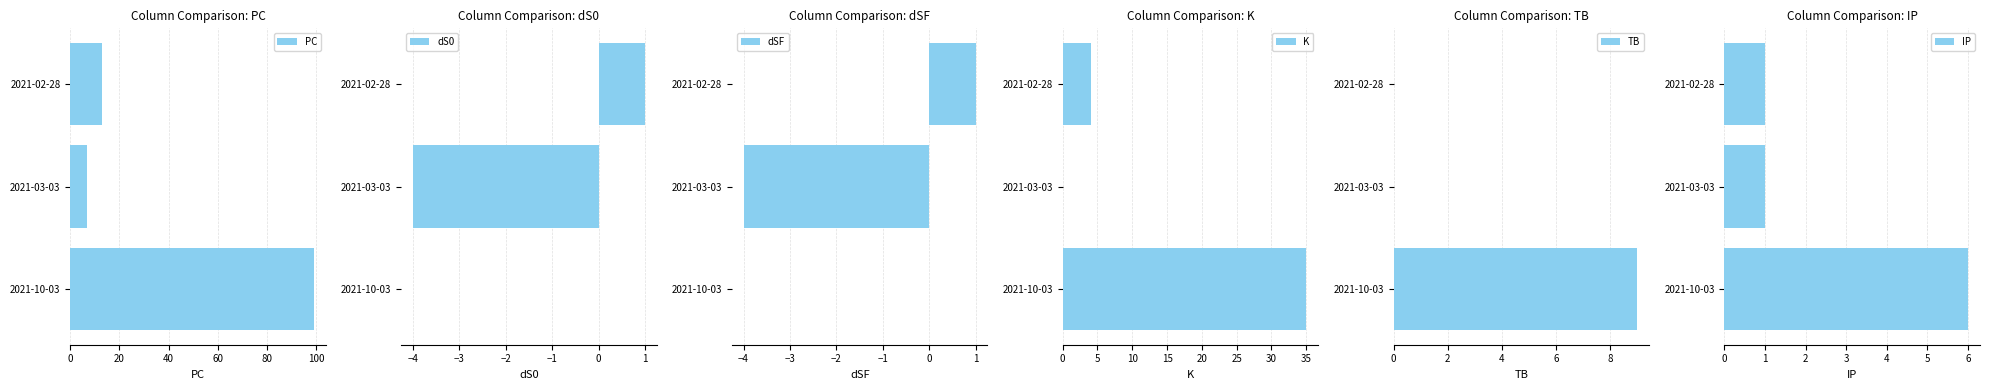

True or false: TB has a value of 4 at 2021-03-03.

False